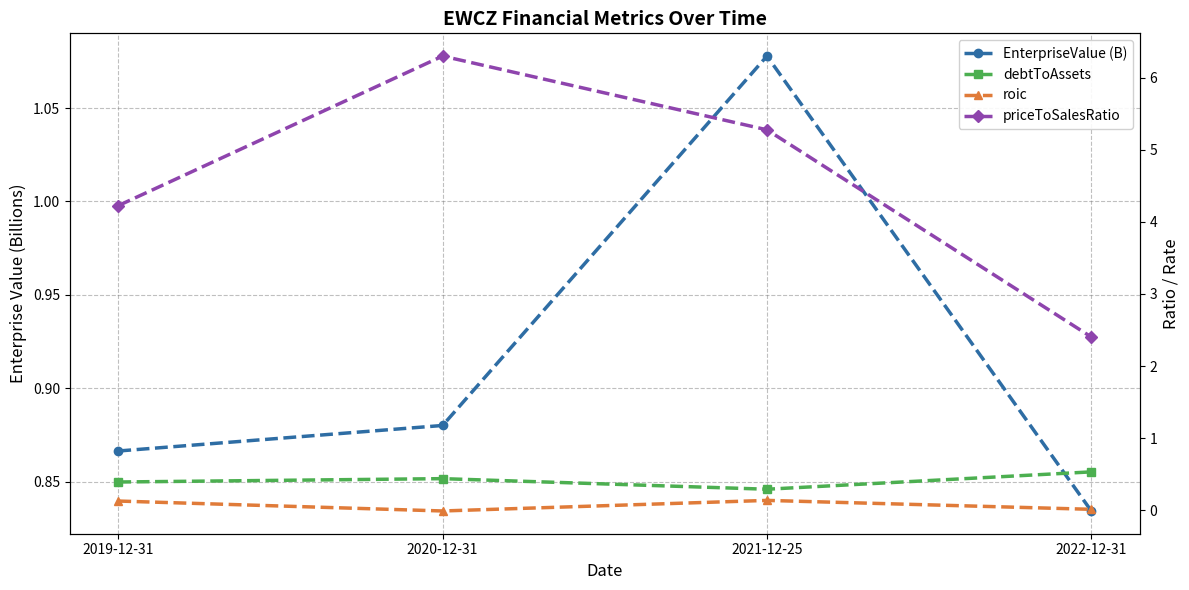

True or false: priceToSalesRatio and roic intersect in this chart.

False